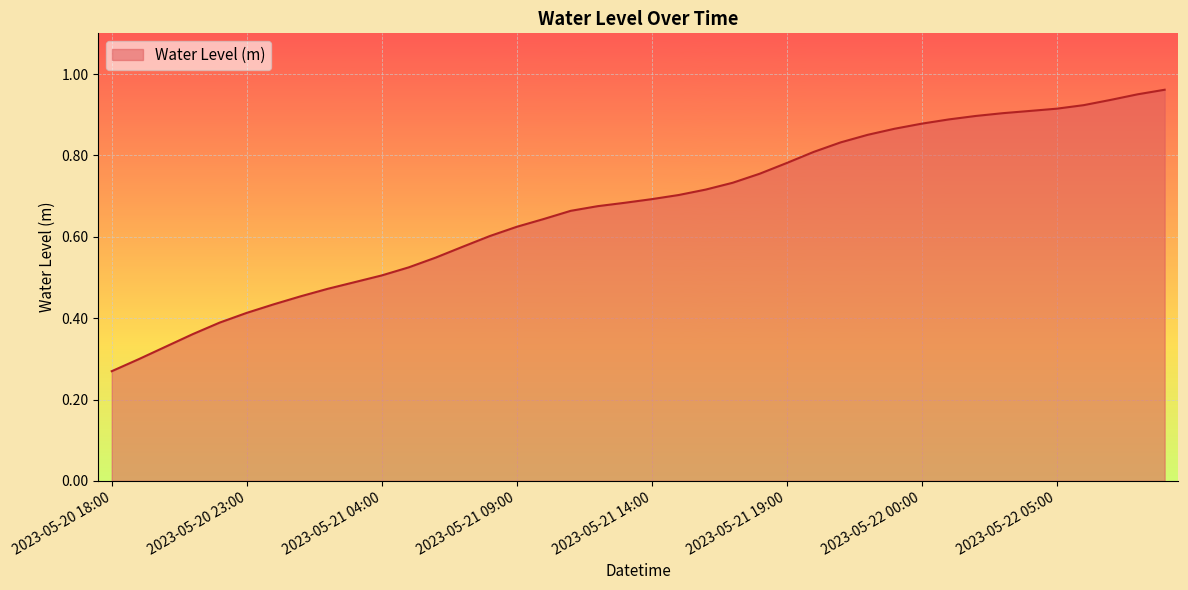

How many lines are shown in the chart?

1